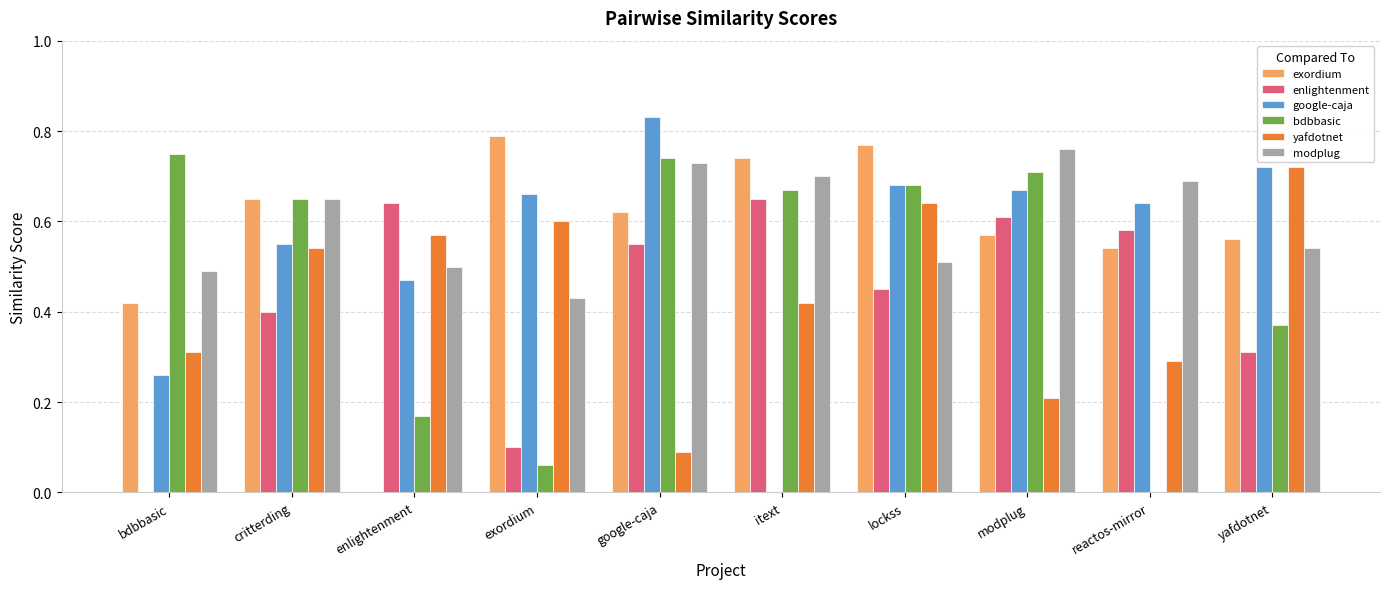

The value of bdbbasic at lockss is 0.7. True or false?

True